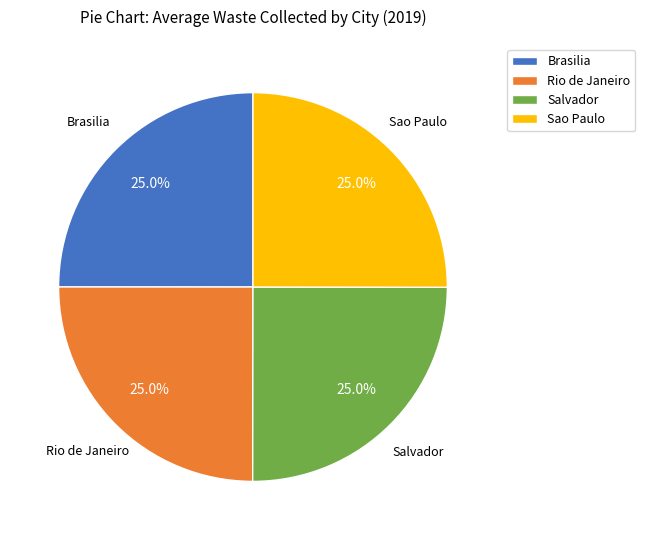

Does any single category account for the majority?

No